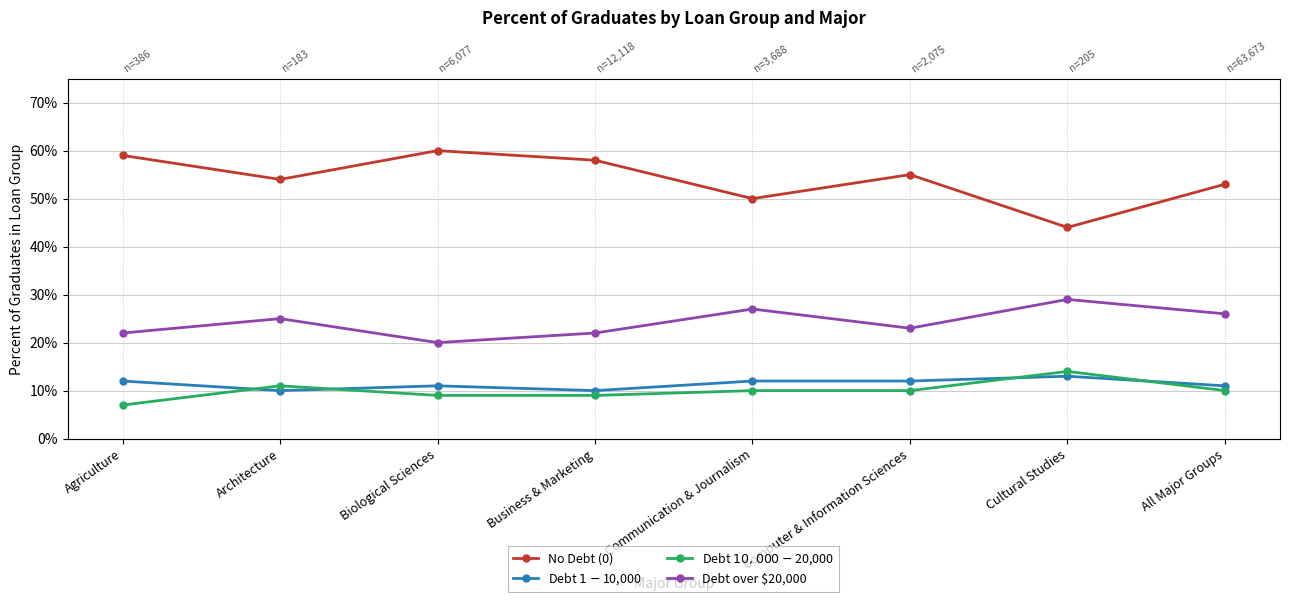

How many lines are shown in the chart?

4